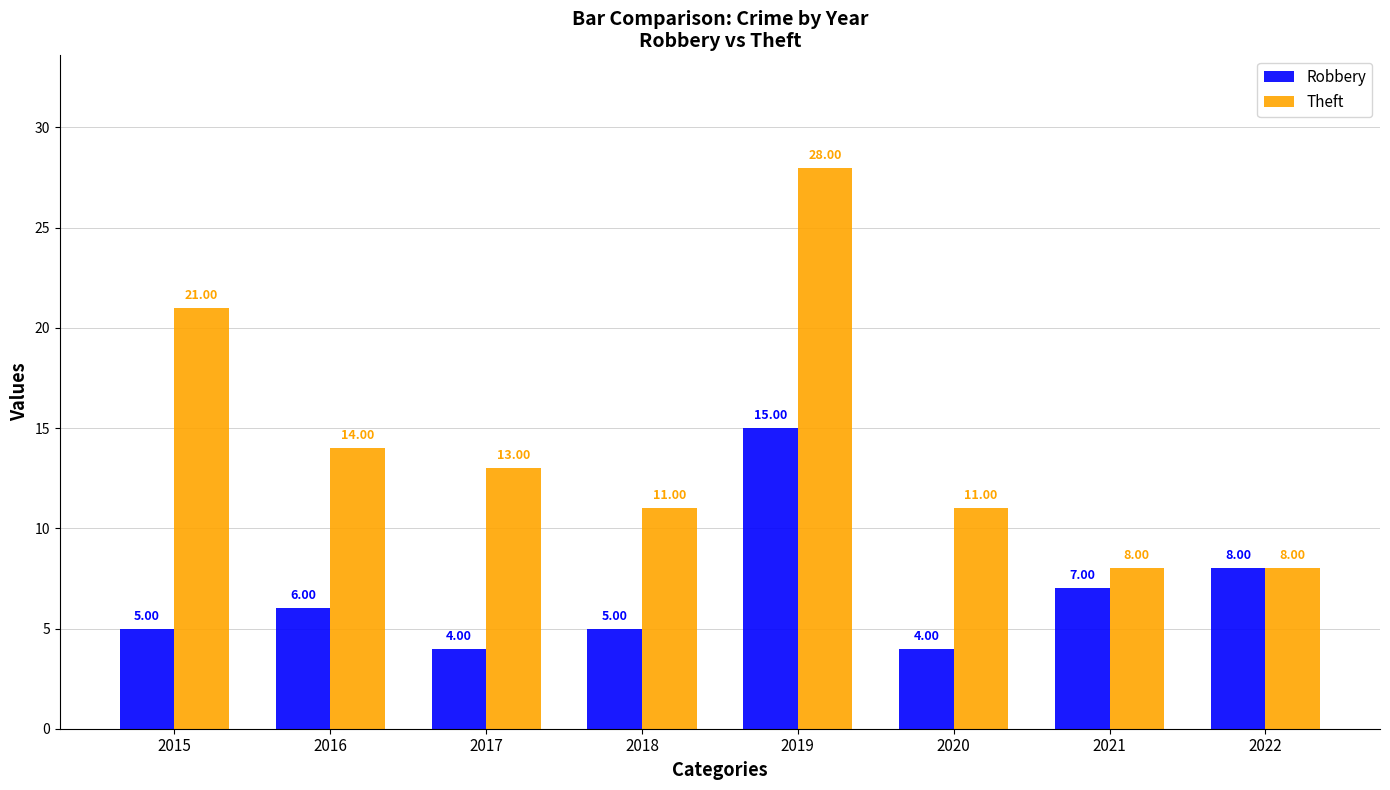

What is the sum of the Robbery values at 2018 and 2017?

9